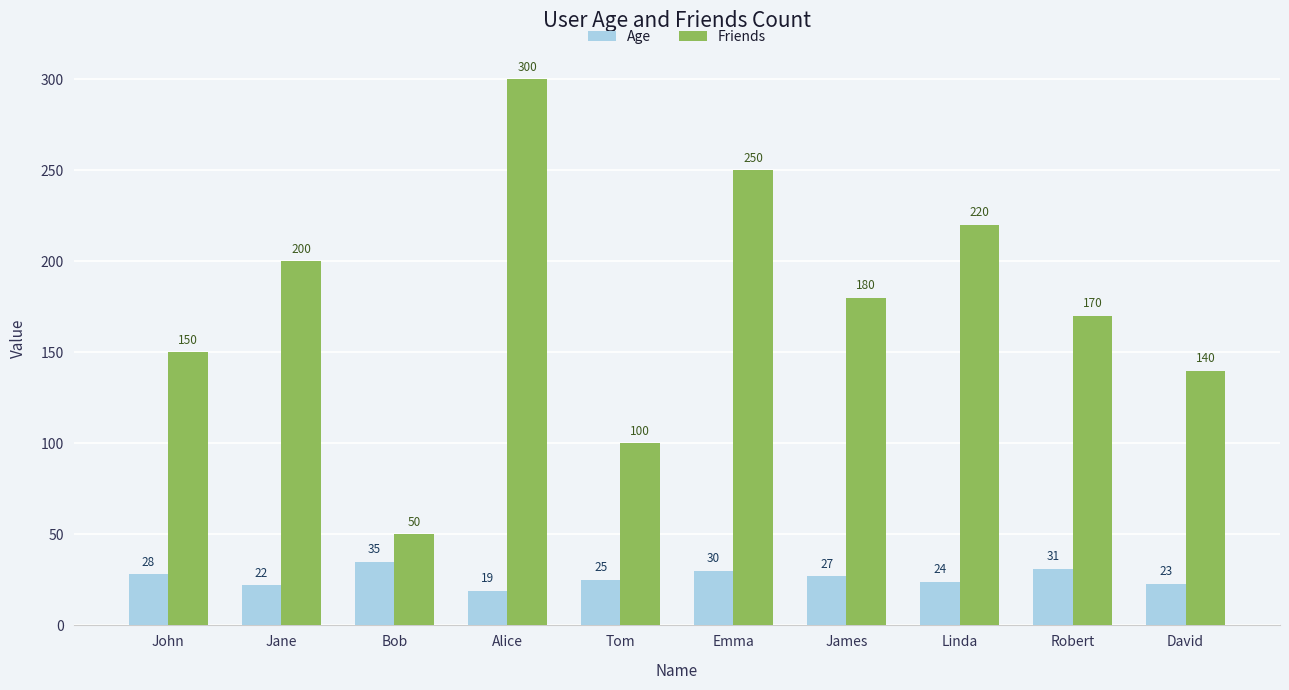

How many values in the Age series are below 27?

5